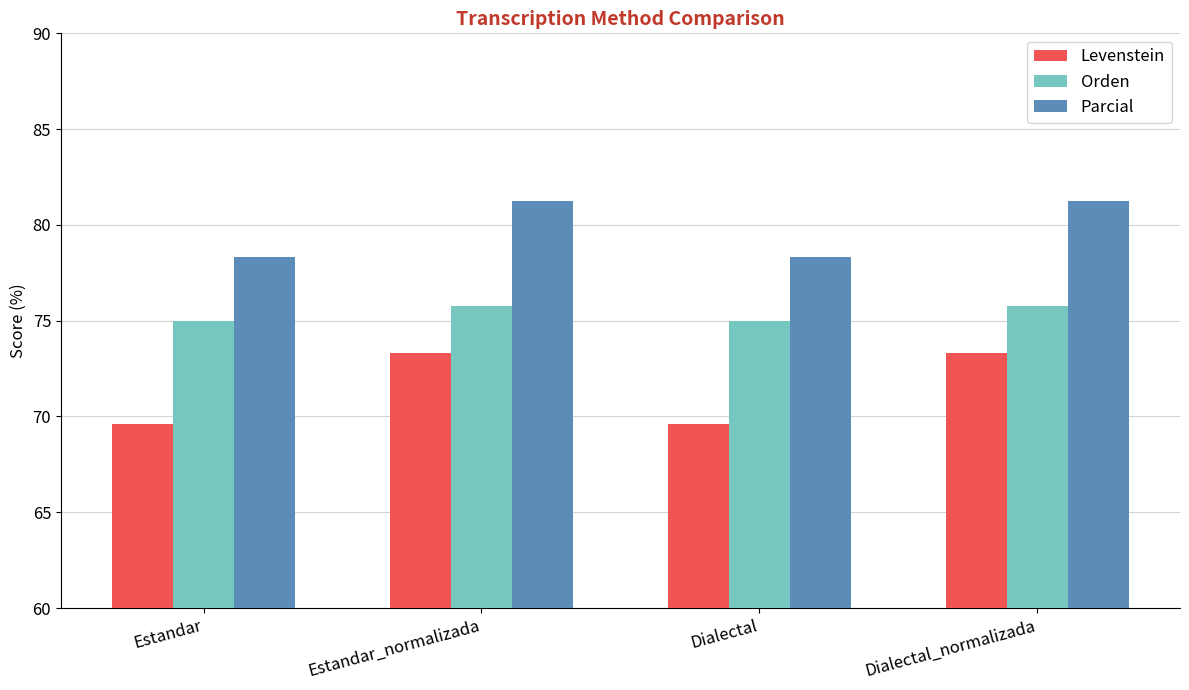

What is the minimum value for Orden?

75.0